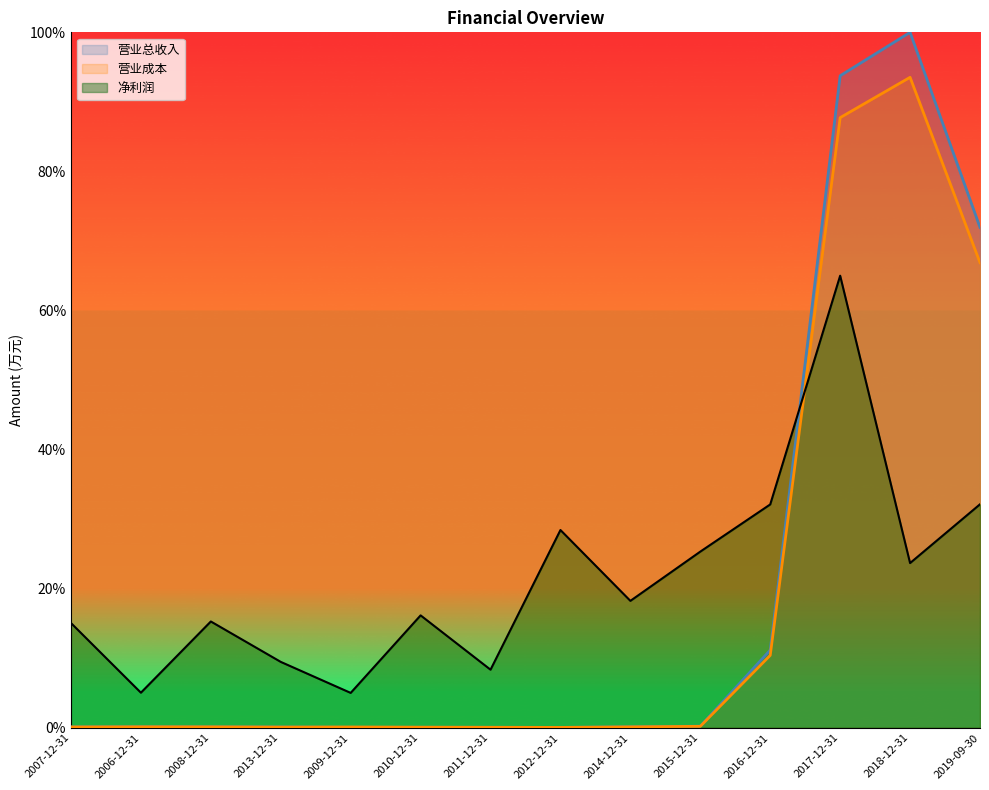

At how many categories does at least one series exceed 25?

6